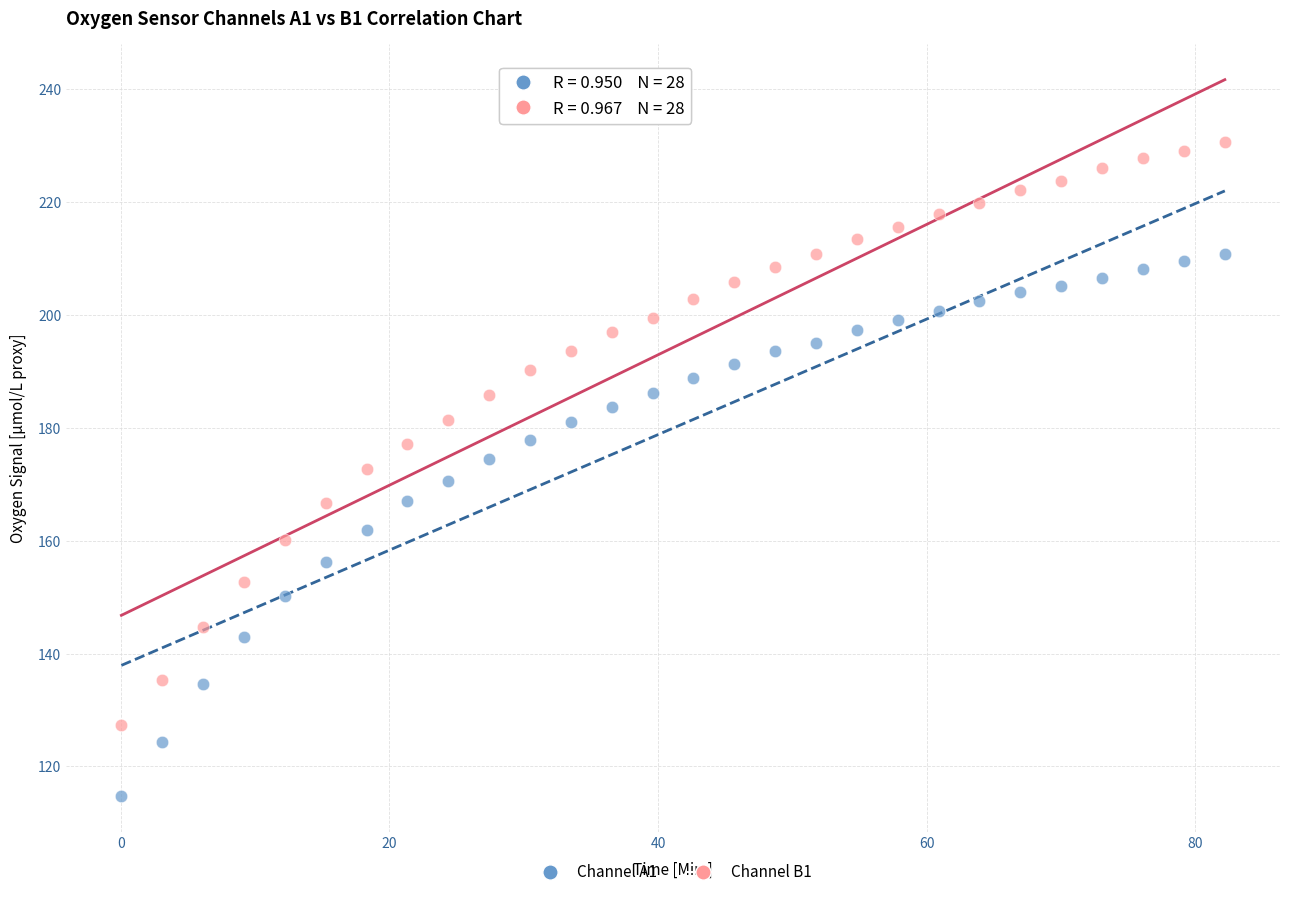

Which series has the widest spread of Y values?

Channel B1